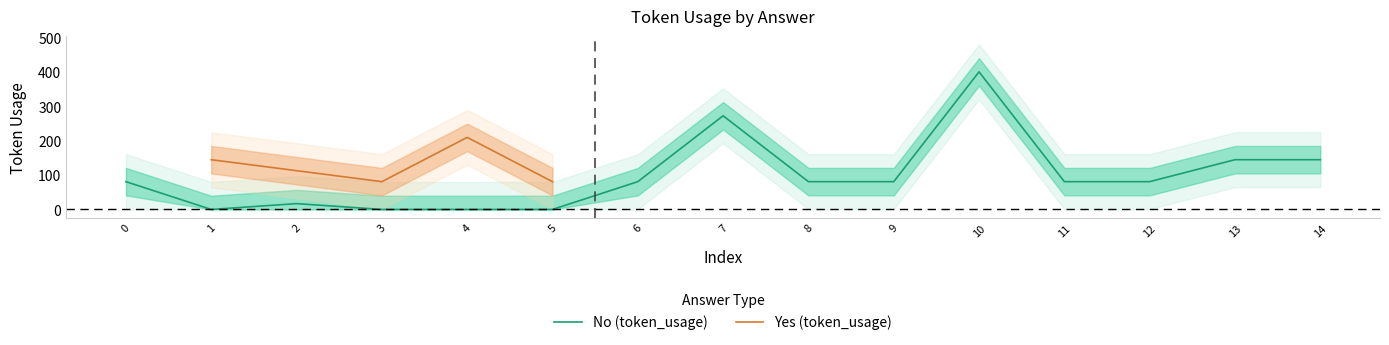

The value at 10 is 598. True or false?

False